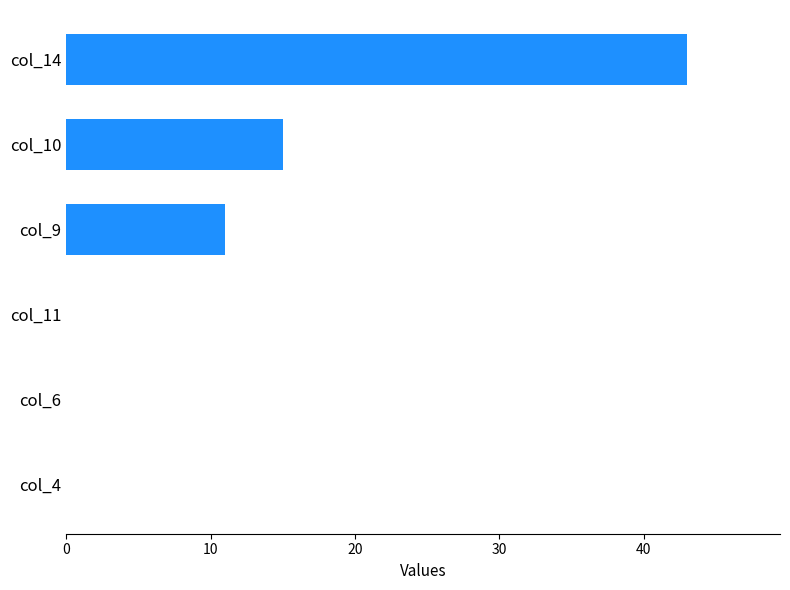

At which label is the value closest to 21?

col_10